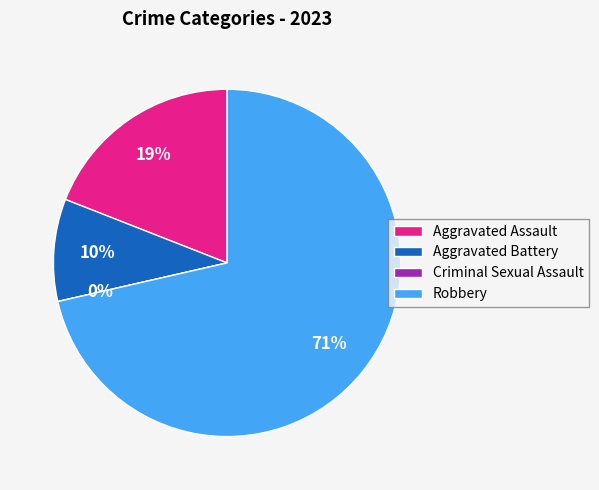

Count the number of slices in the pie.

4